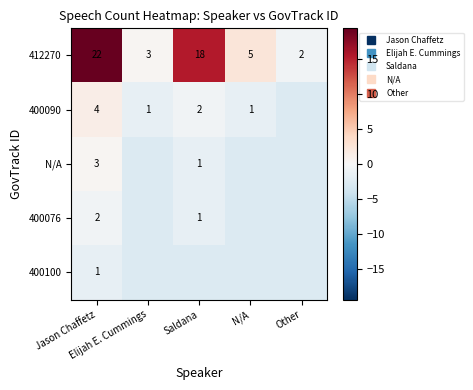

At which label does 400090 reach its peak?

Jason Chaffetz